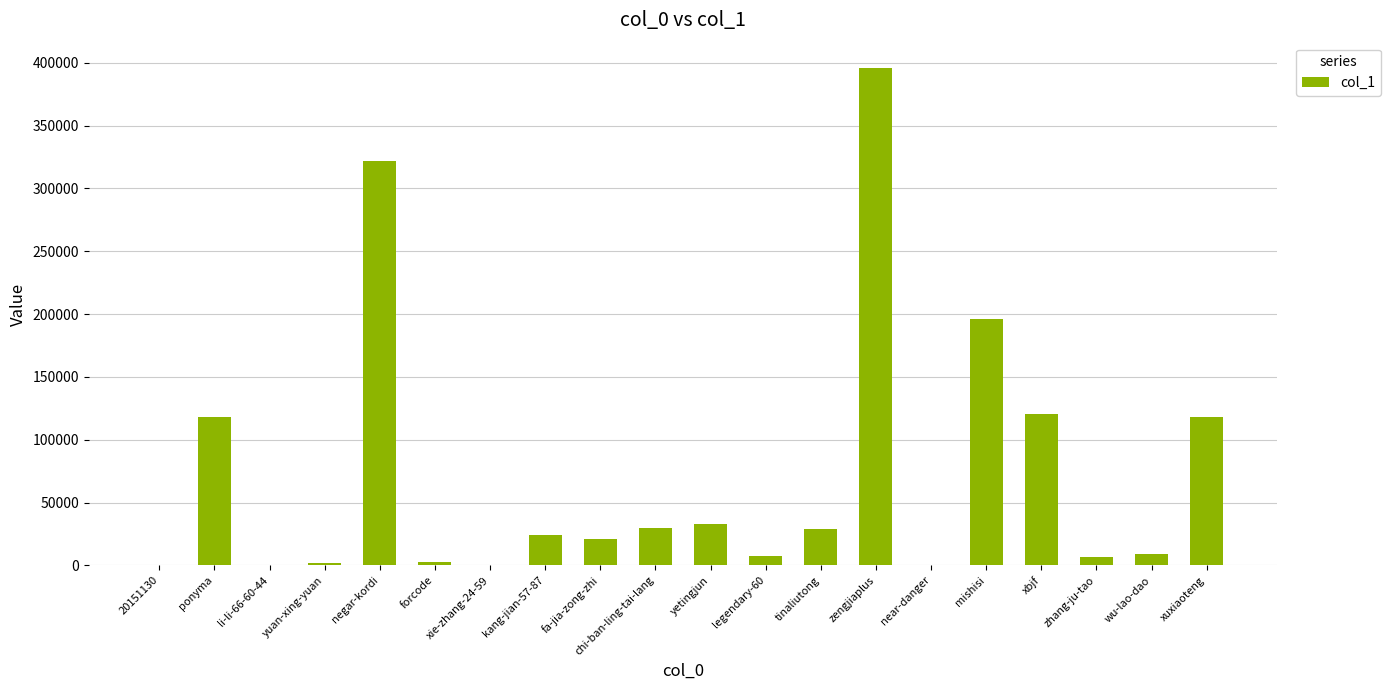

What is the change in value from tinaliutong to xuxiaoteng?

+88706